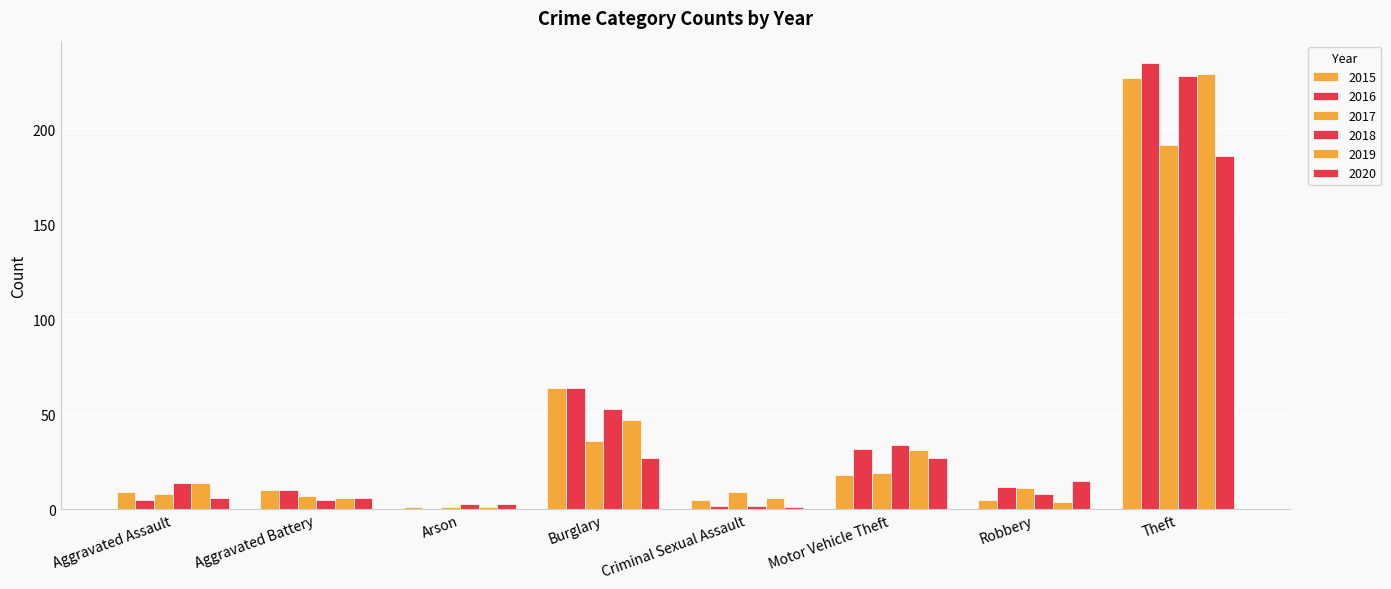

How many groups of bars are there?

8